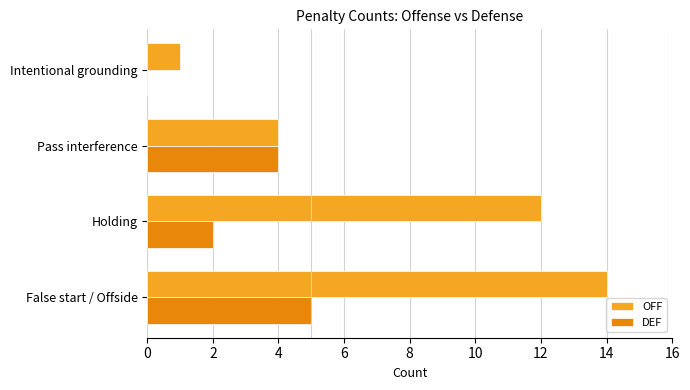

What is the highest value of the DEF series?

5